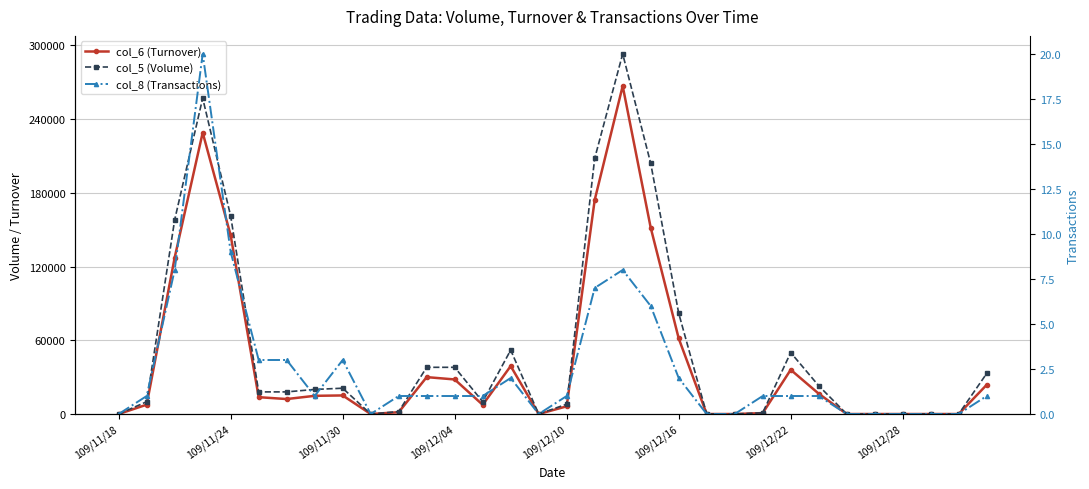

What position from the right is 31?

1